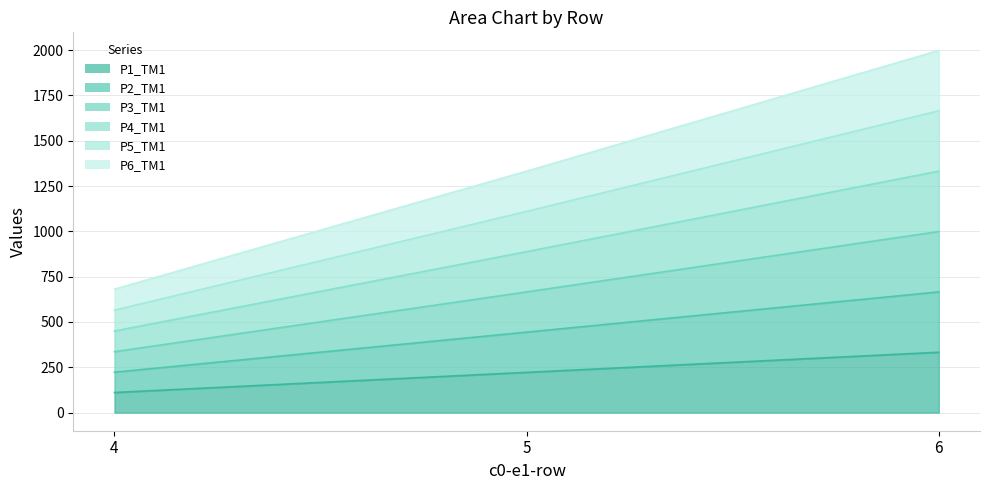

What is the total value across all series at 5?

1332